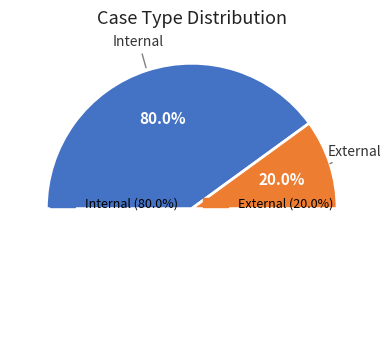

The External slice represents 20% of the pie. True or false?

True